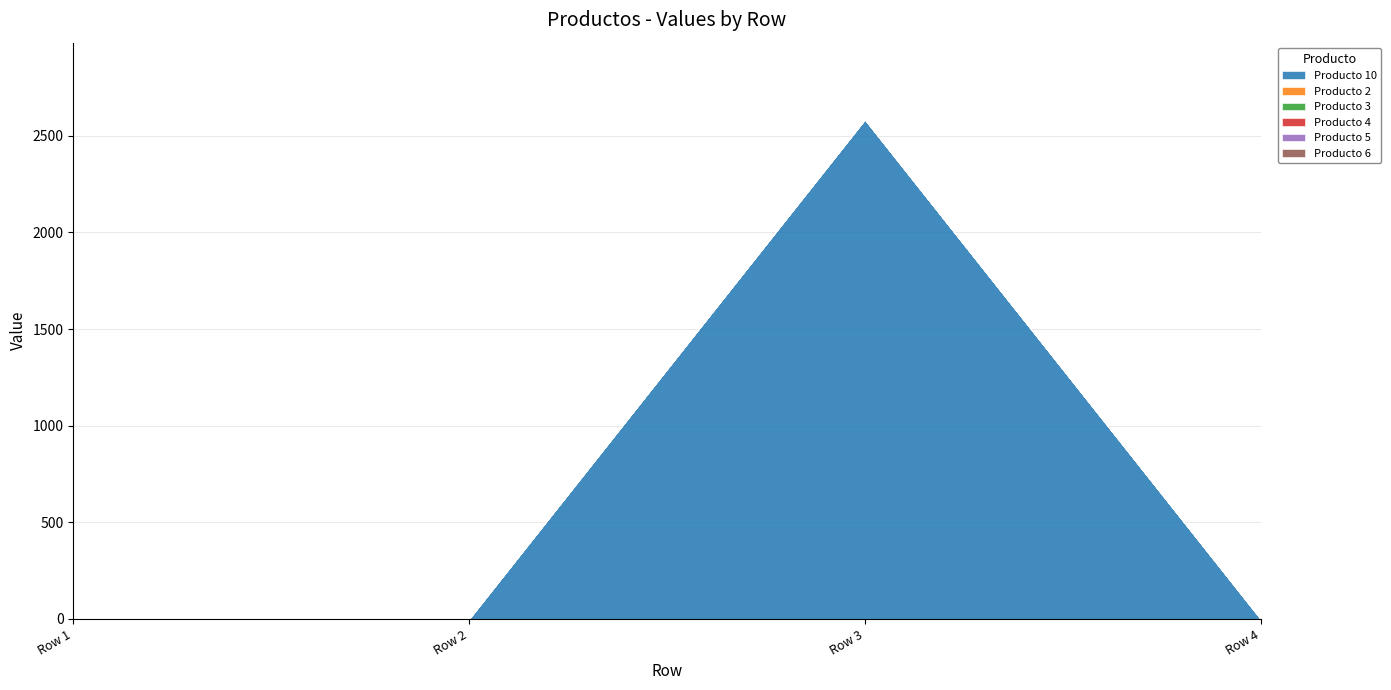

What are all the series names shown in the legend?

Producto 10, Producto 2, Producto 3, Producto 4, Producto 5, Producto 6